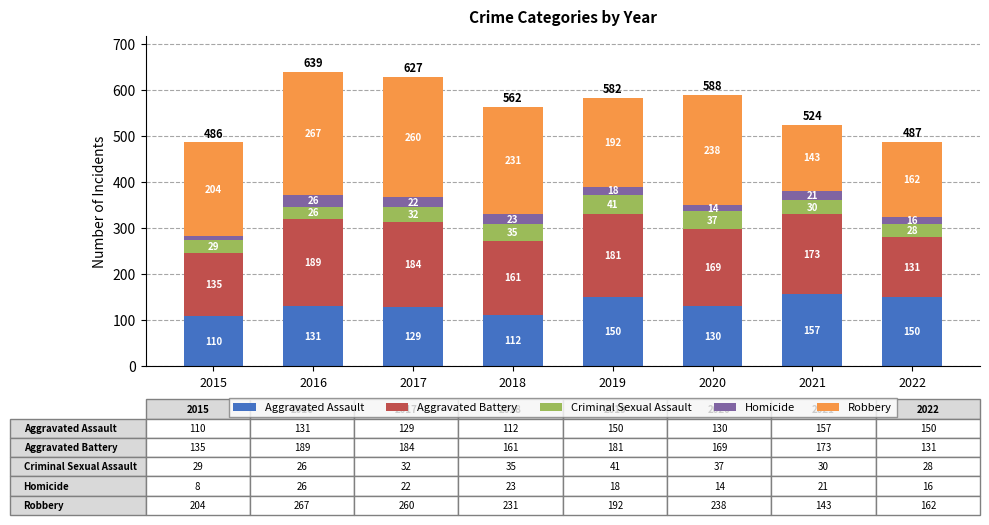

Are the bars horizontal?

No